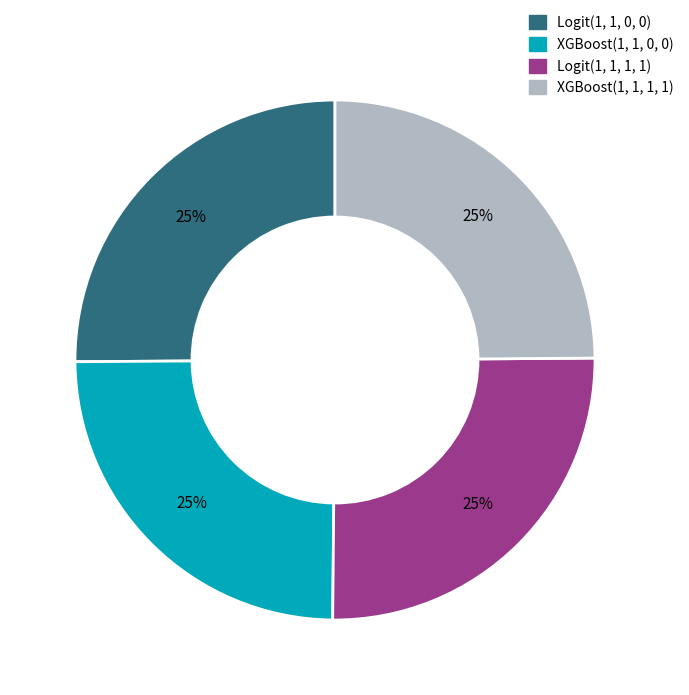

To the nearest percent, what is the average slice percentage?

25%